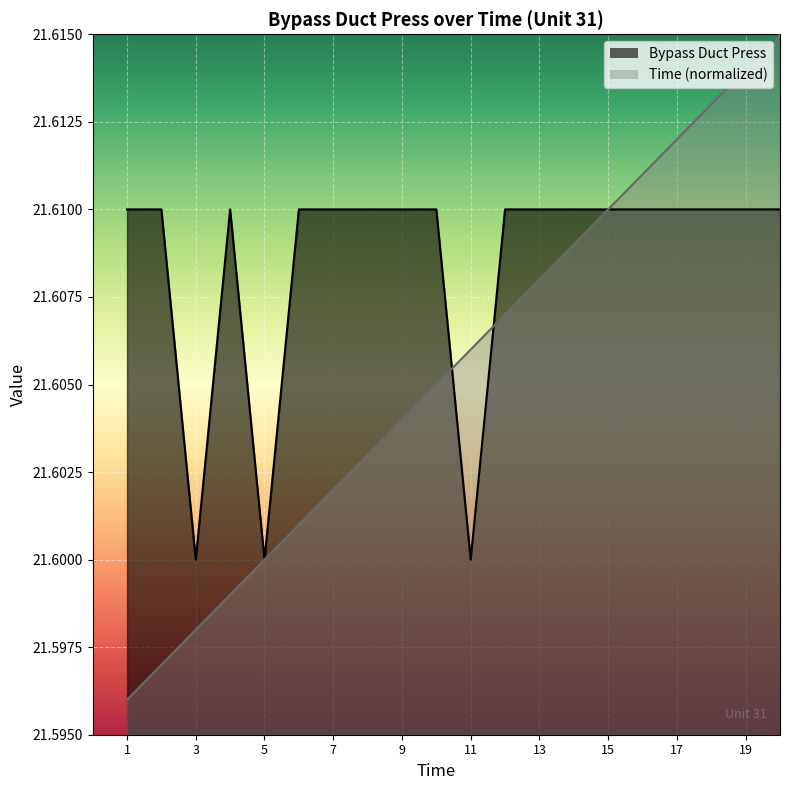

Reading left to right, transcribe all the data shown in this chart.

Bypass Duct Press: 1=21.6	2=21.6	3=21.6	4=21.6	5=21.6	6=21.6	7=21.6	8=21.6	9=21.6	10=21.6	11=21.6	12=21.6	13=21.6	14=21.6	15=21.6	16=21.6	17=21.6	18=21.6	19=21.6	20=21.6
Time: 1=21.6	2=21.6	3=21.6	4=21.6	5=21.6	6=21.6	7=21.6	8=21.6	9=21.6	10=21.6	11=21.6	12=21.6	13=21.6	14=21.6	15=21.6	16=21.6	17=21.6	18=21.6	19=21.6	20=21.6